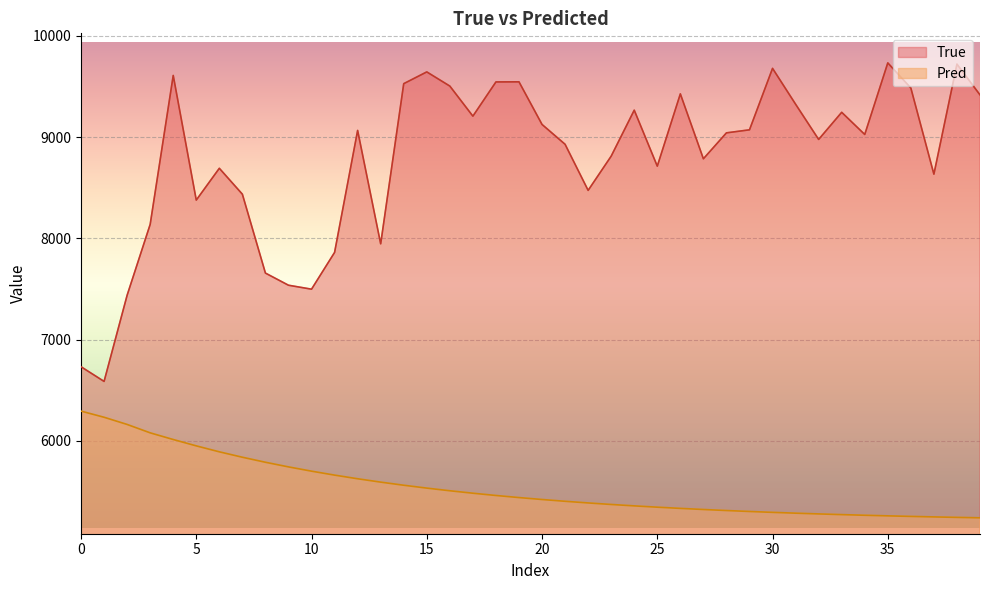

What is the label of the 13th point from the left?

12